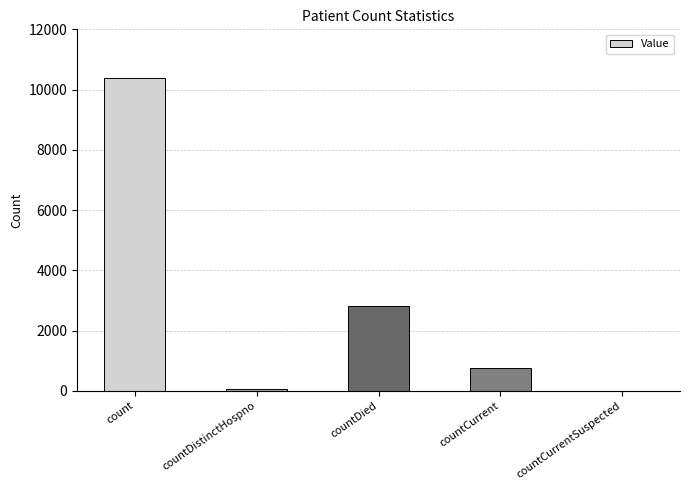

What is the approximate value at count?

10392